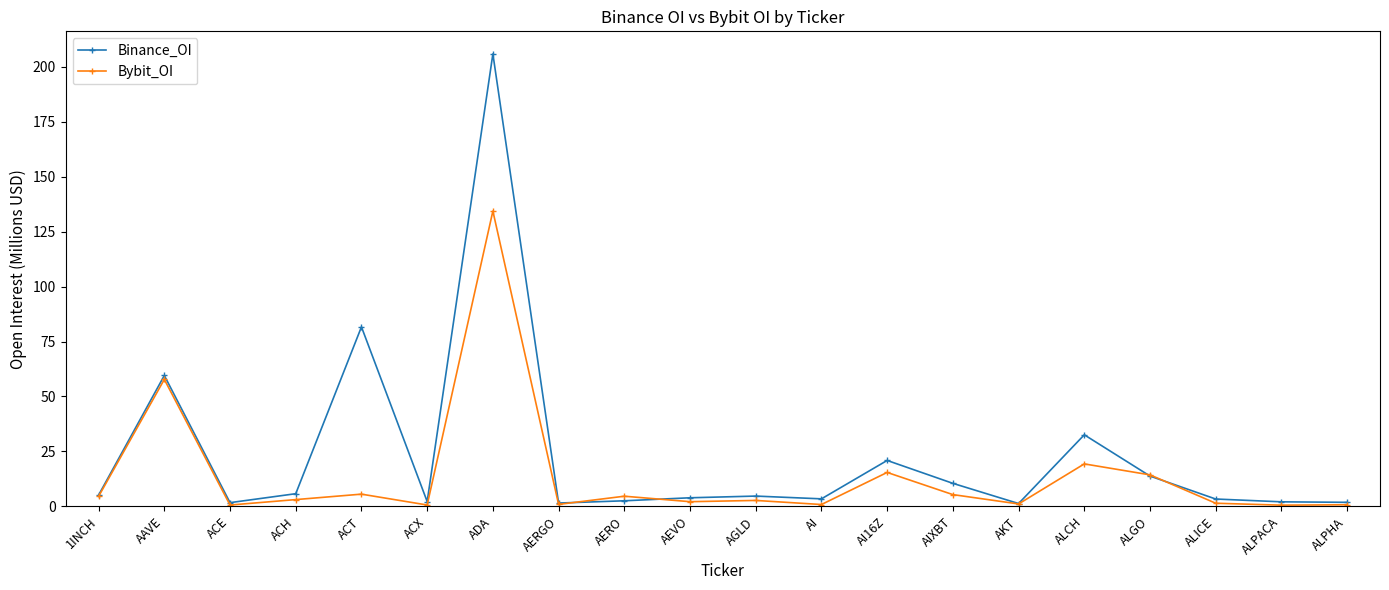

The Binance_OI series shows 59.5 at AAVE. True or false?

True